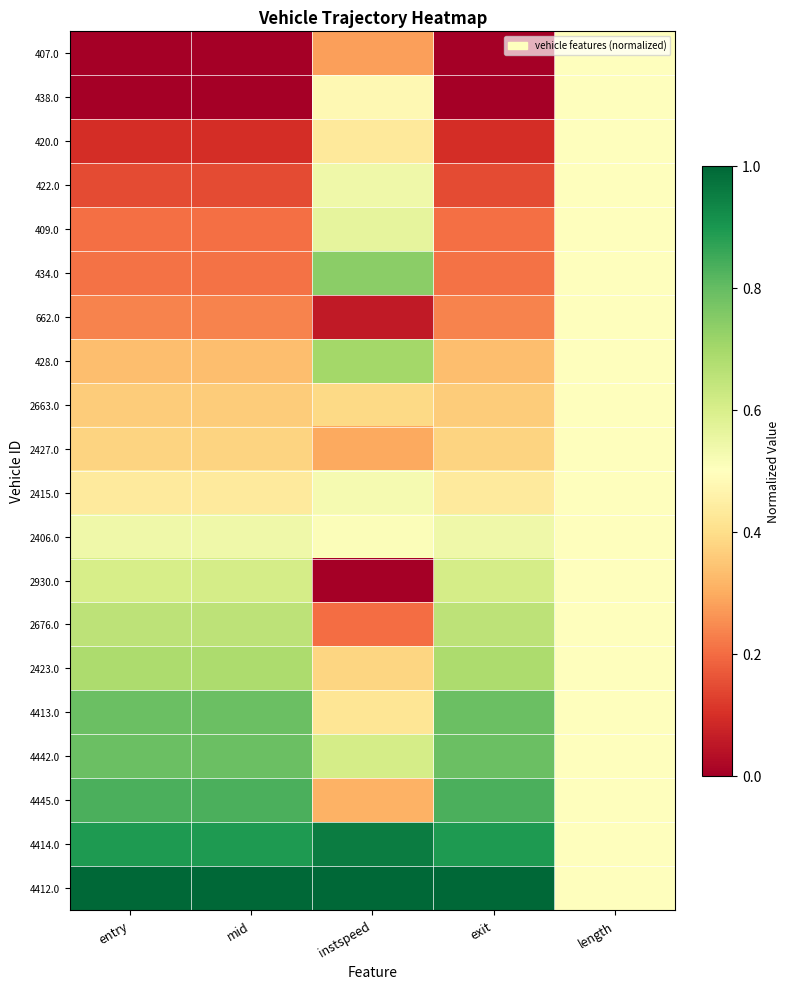

List the series in order of their peak value, lowest first.

407.0, 438.0, 420.0, 662.0, 2663.0, 2427.0, 2415.0, 2406.0, 422.0, 409.0, 2930.0, 2676.0, 2423.0, 428.0, 434.0, 4413.0, 4442.0, 4445.0, 4414.0, 4412.0